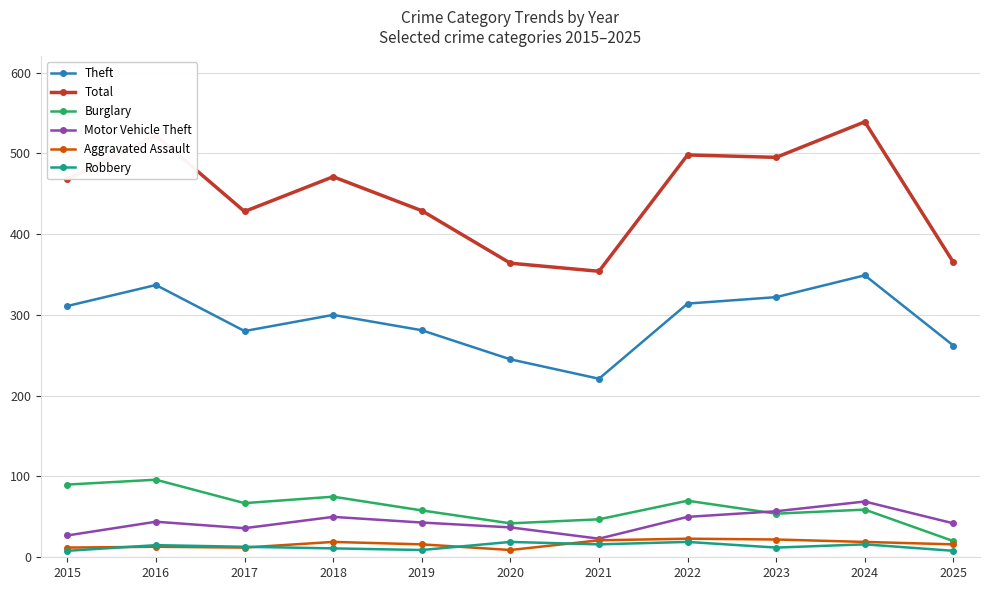

True or false: Theft has a value of 337 at 2016.

True